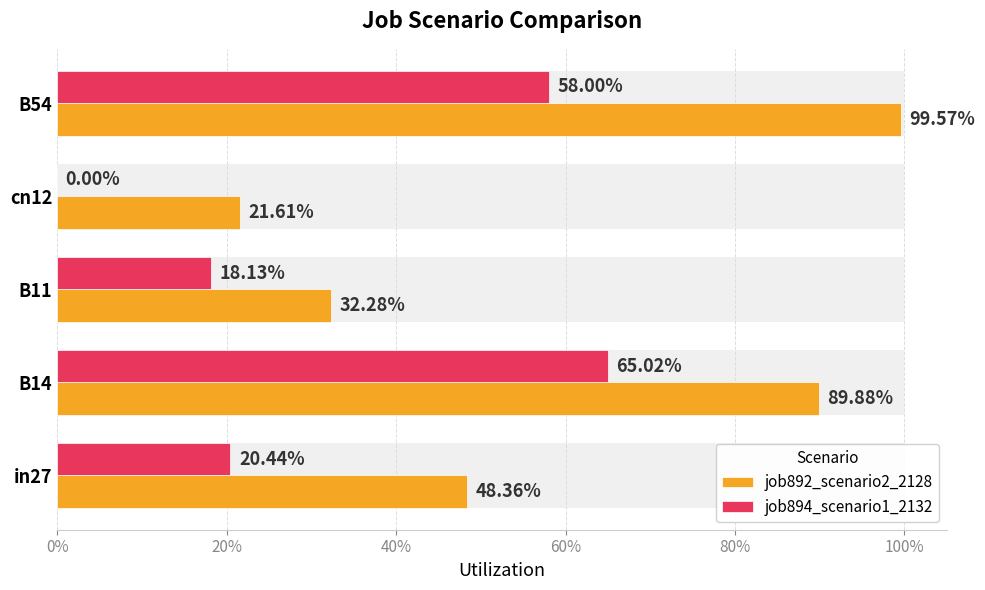

What is the greatest value displayed?

1.0